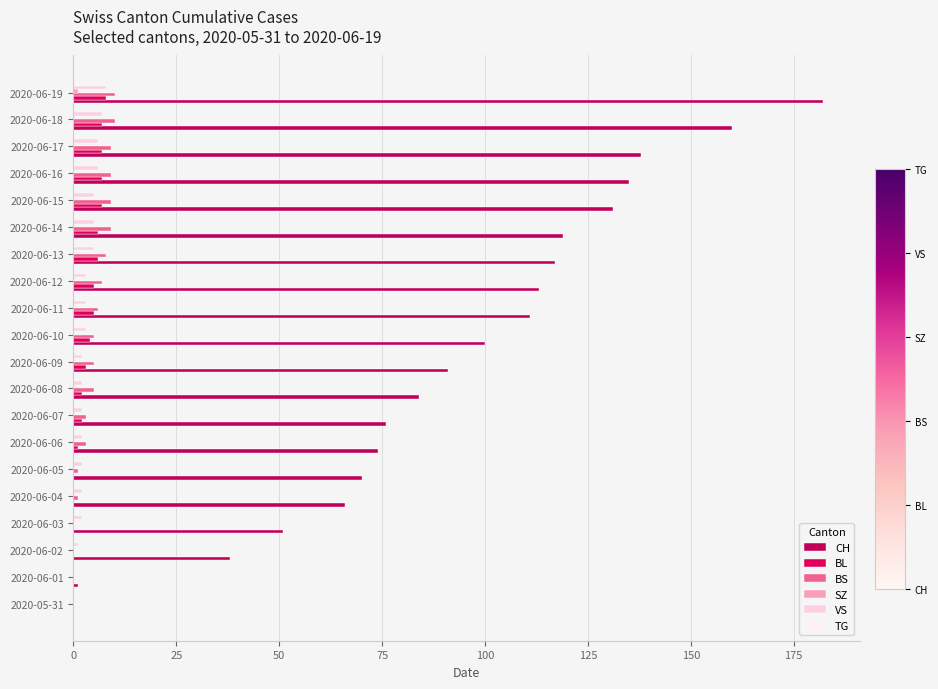

Count the number of data series in this chart.

6